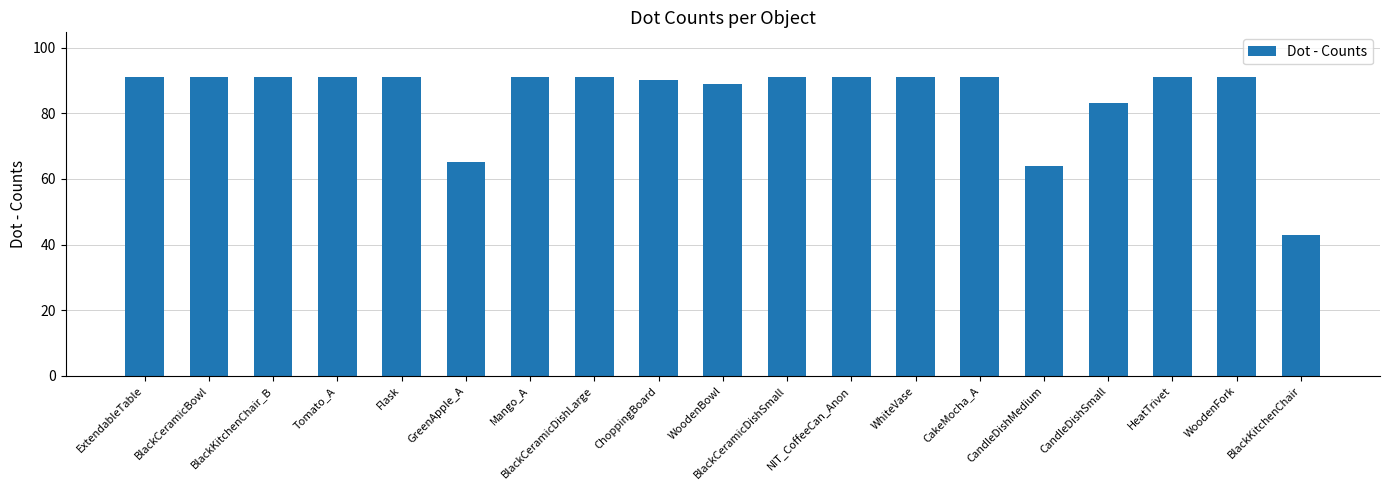

What is the change in value from Mango_A to CandleDishMedium?

-27